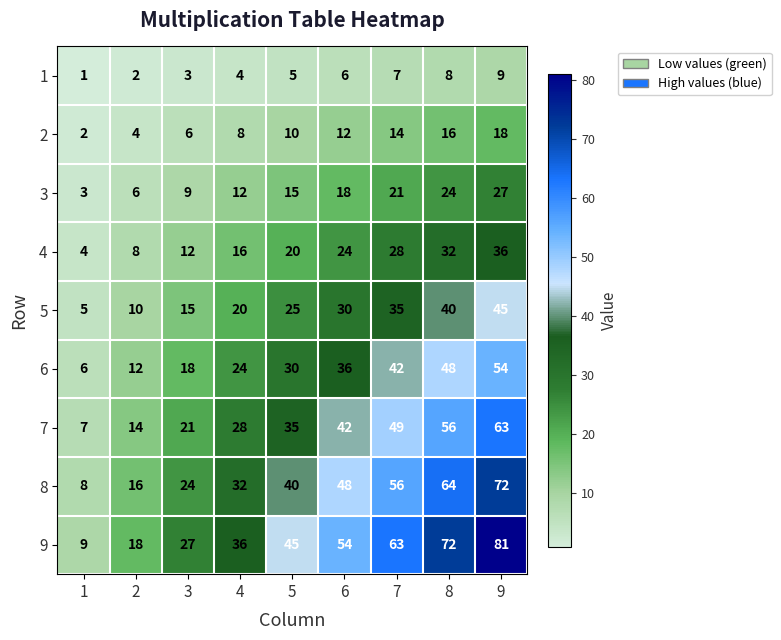

The 2 series shows 6 at 3. True or false?

True